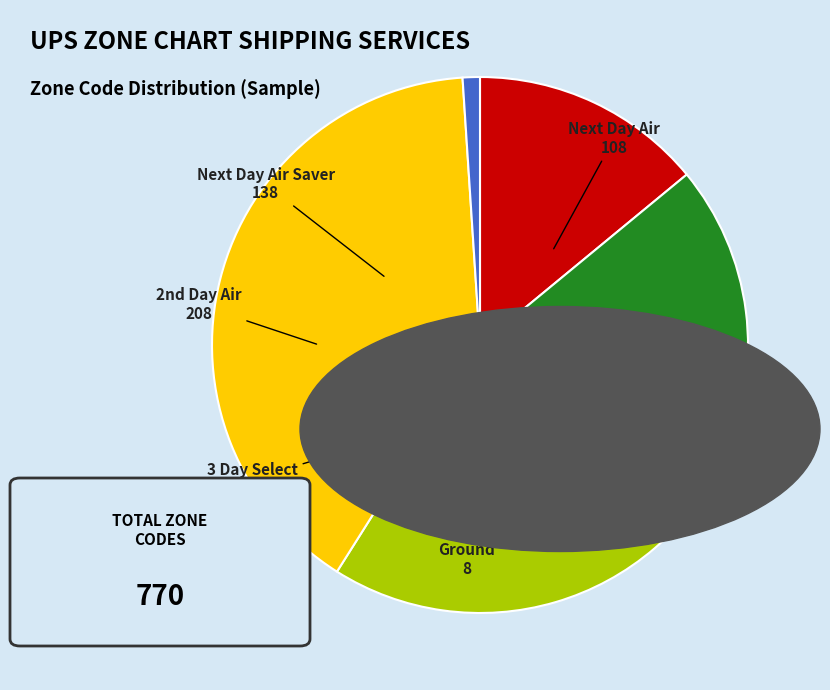

Is there a majority slice in this chart?

No